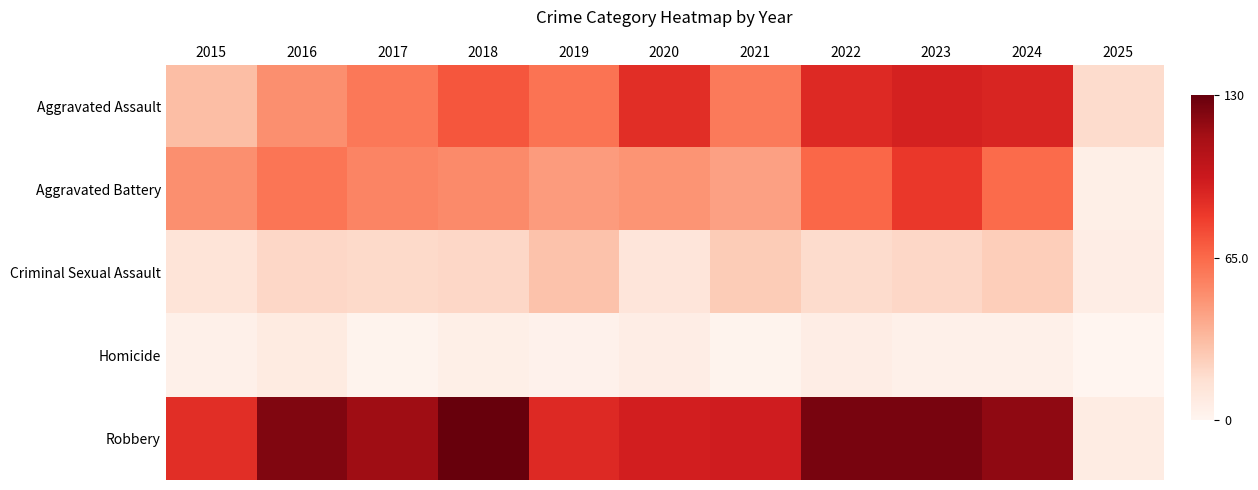

At how many categories does at least one series exceed 89?

8